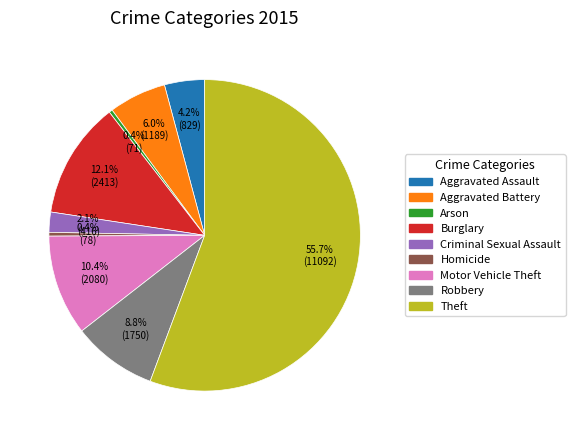

Which category has the biggest portion of the pie?

Theft